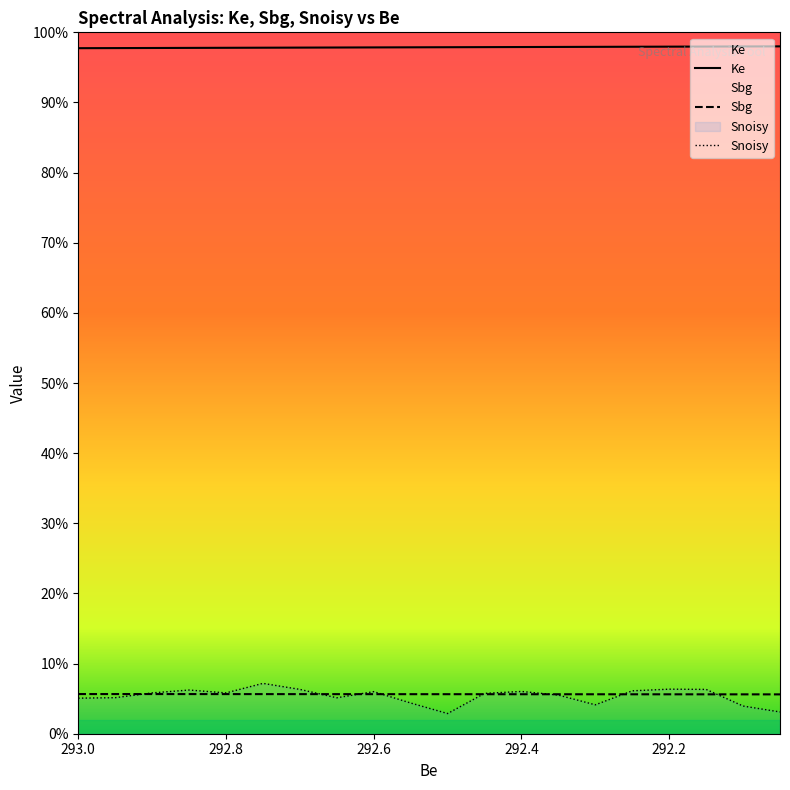

True or false: Ke has more than 0 points higher than both neighbors.

False